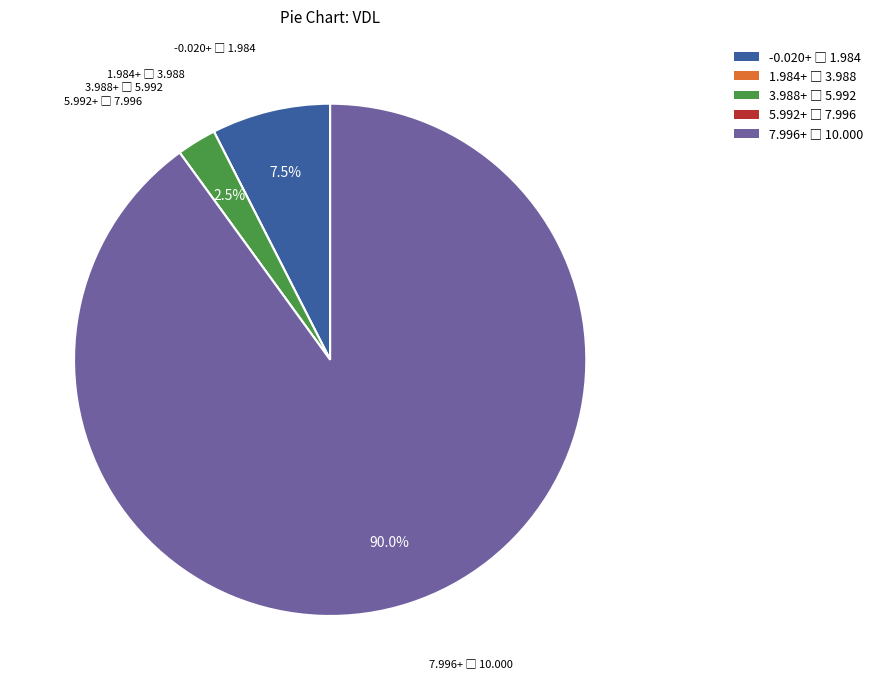

Does any single category account for the majority?

Yes